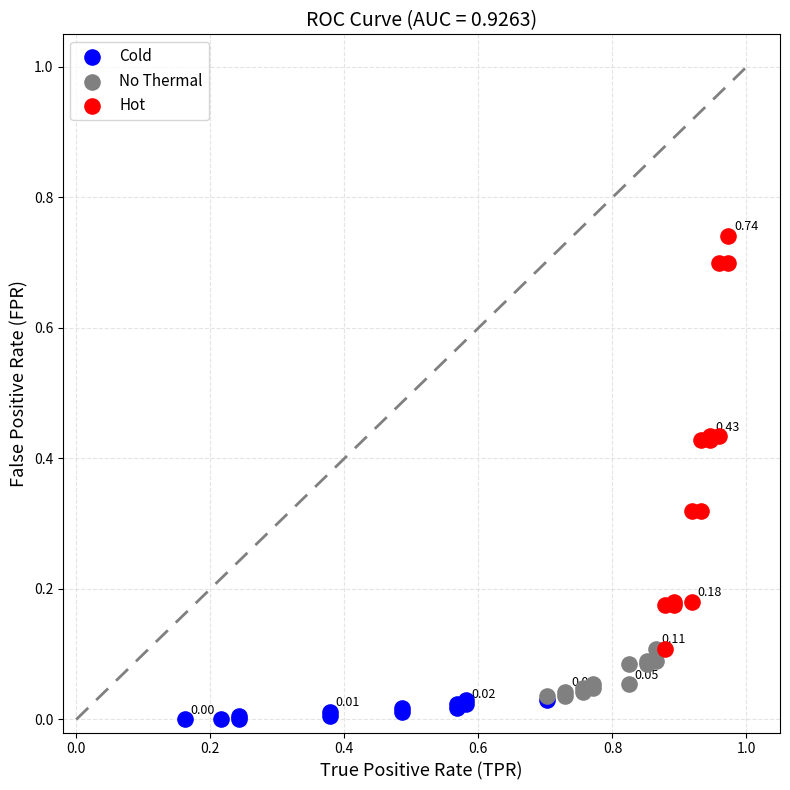

Which series reaches the maximum Y coordinate?

Hot